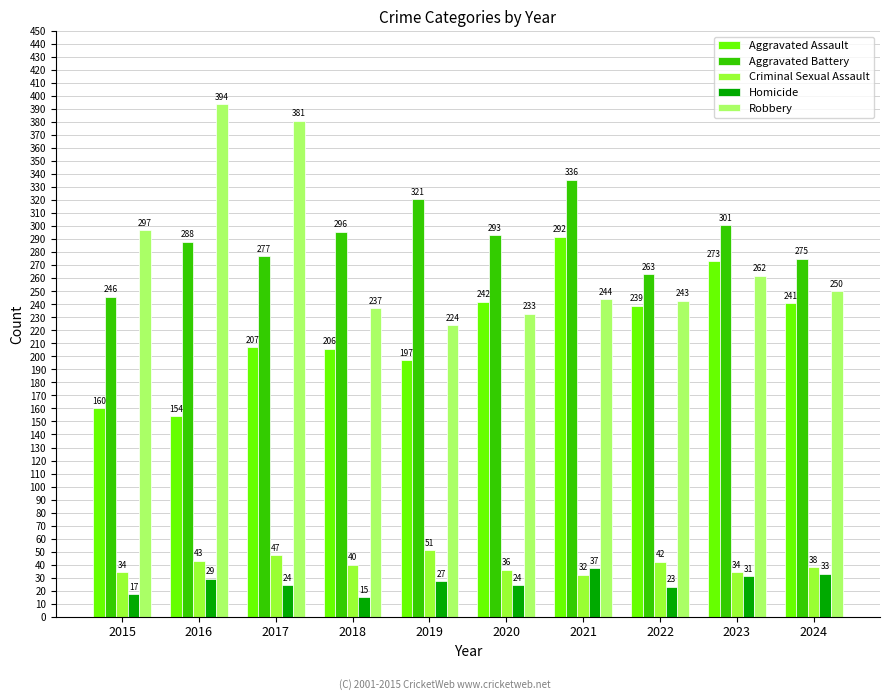

At how many categories does at least one series exceed 262?

10